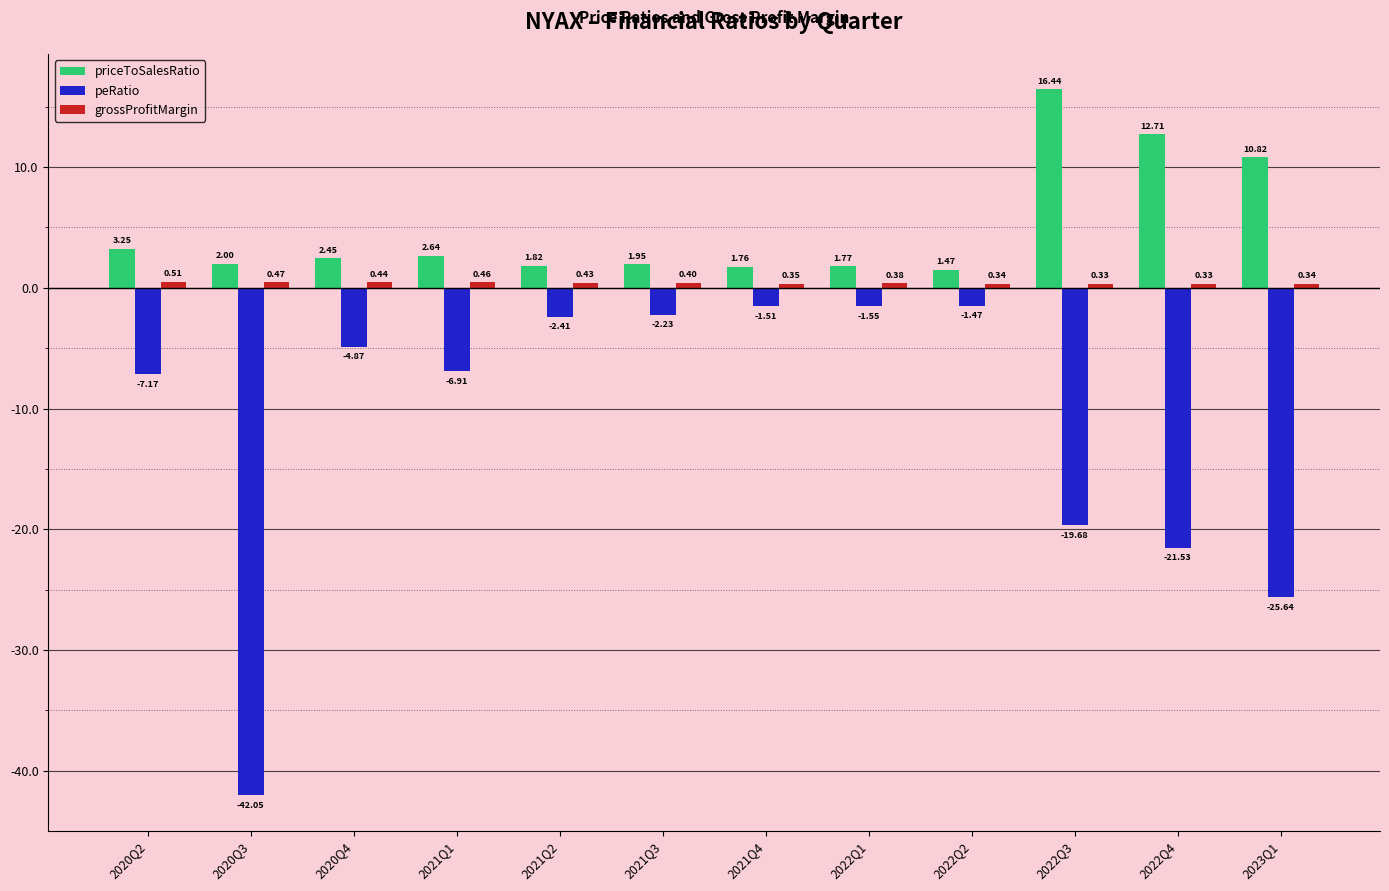

List the labels in order of priceToSalesRatio value, largest first.

2022Q3, 2022Q4, 2023Q1, 2020Q2, 2021Q1, 2020Q4, 2020Q3, 2021Q3, 2021Q2, 2022Q1, 2021Q4, 2022Q2